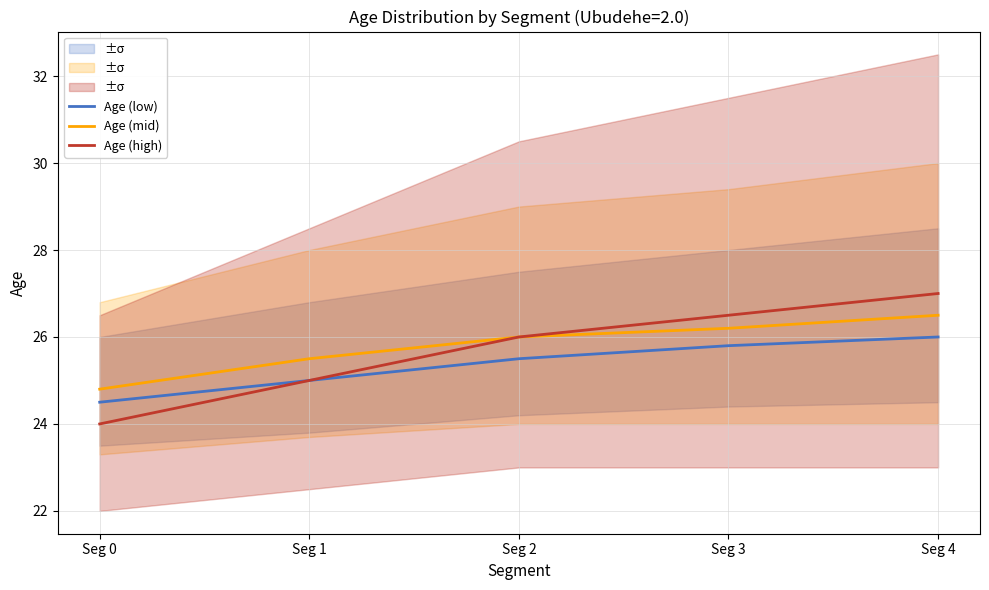

How many lines are shown in the chart?

3